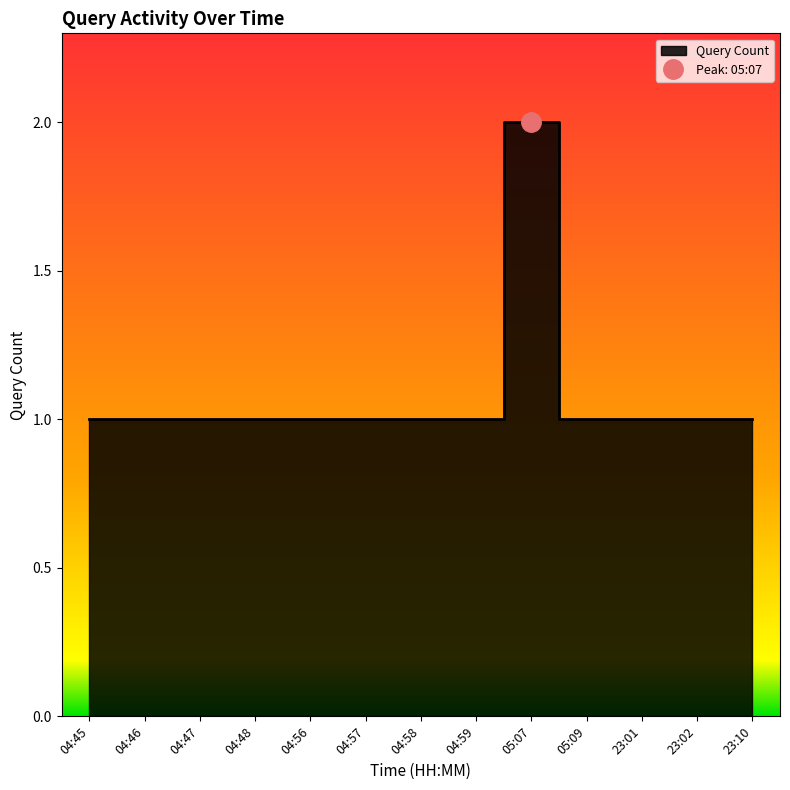

The chart shows a value of 2 at 04:45. True or false?

False